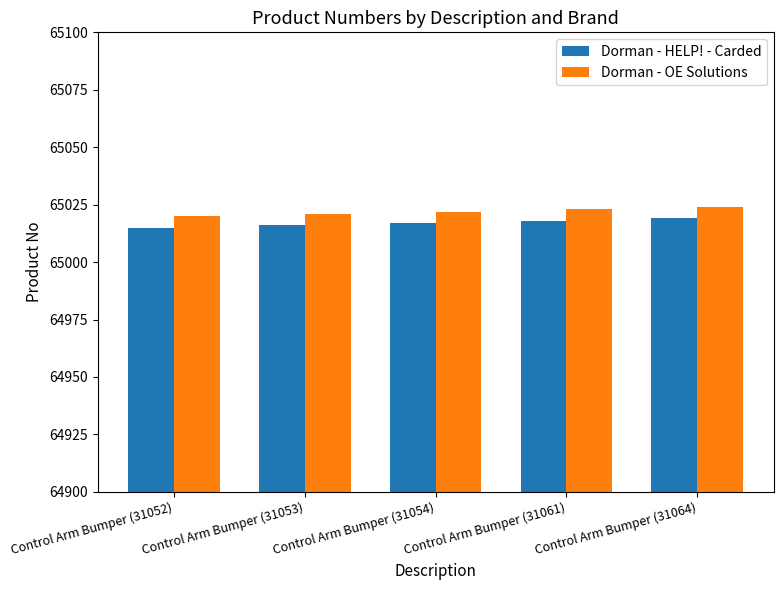

Reading left to right, extract all data points from this chart.

Dorman - HELP! - Carded: 65015	65016	65017	65018	65019
Dorman - OE Solutions: 65020	65021	65022	65023	65024